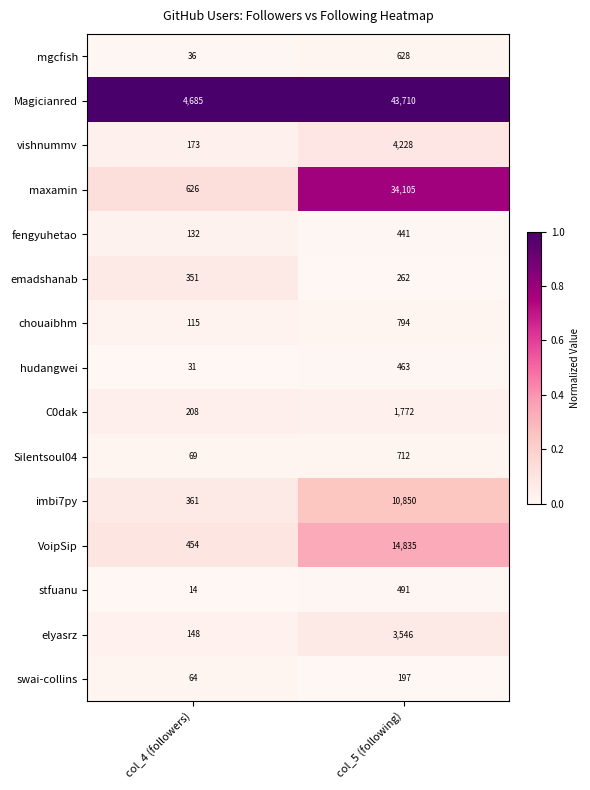

Rank the series by their maximum value, from highest to lowest.

Magicianred, maxamin, VoipSip, imbi7py, vishnummv, elyasrz, C0dak, chouaibhm, Silentsoul04, mgcfish, stfuanu, hudangwei, fengyuhetao, emadshanab, swai-collins